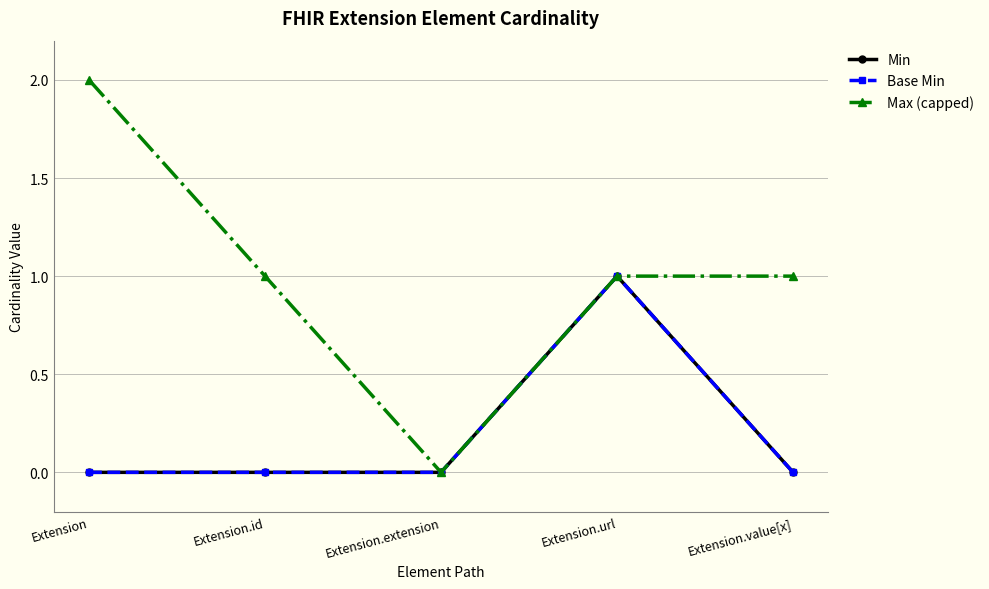

Is this an area chart (filled region under the line)?

No